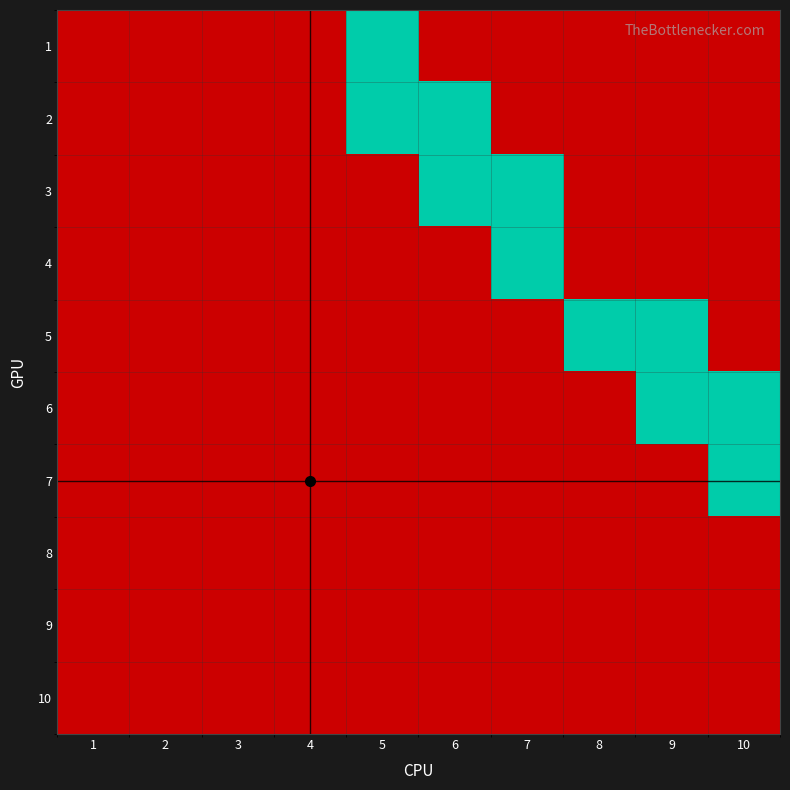

What is the spread (max minus min) of values at 7?

1